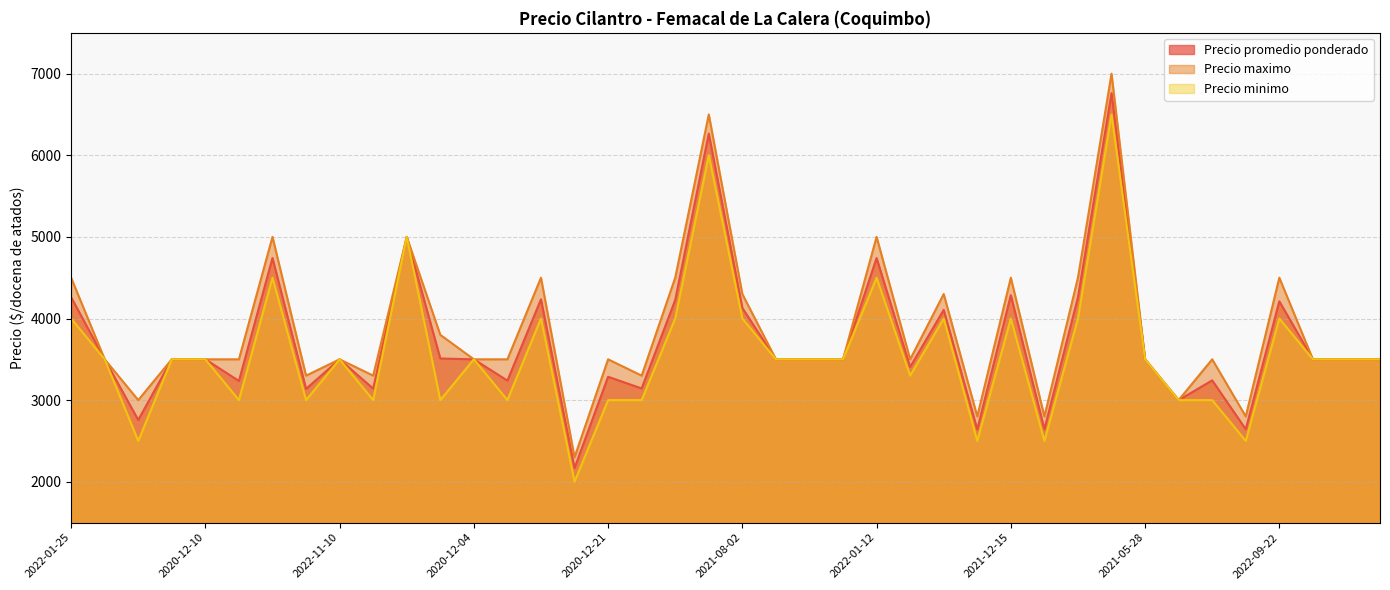

What is the difference between the Precio promedio ponderado values at 2022-05-25 and 2021-12-31?

2859